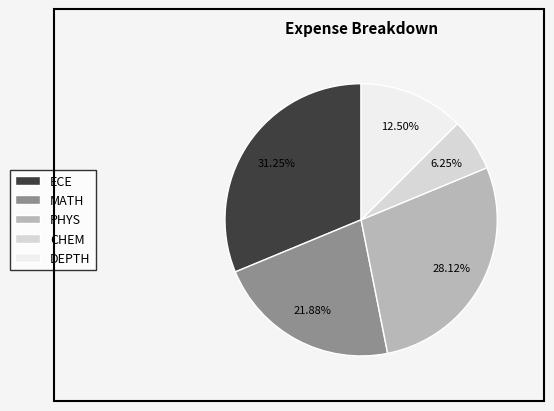

How much of the chart is everything except MATH?

78.1%